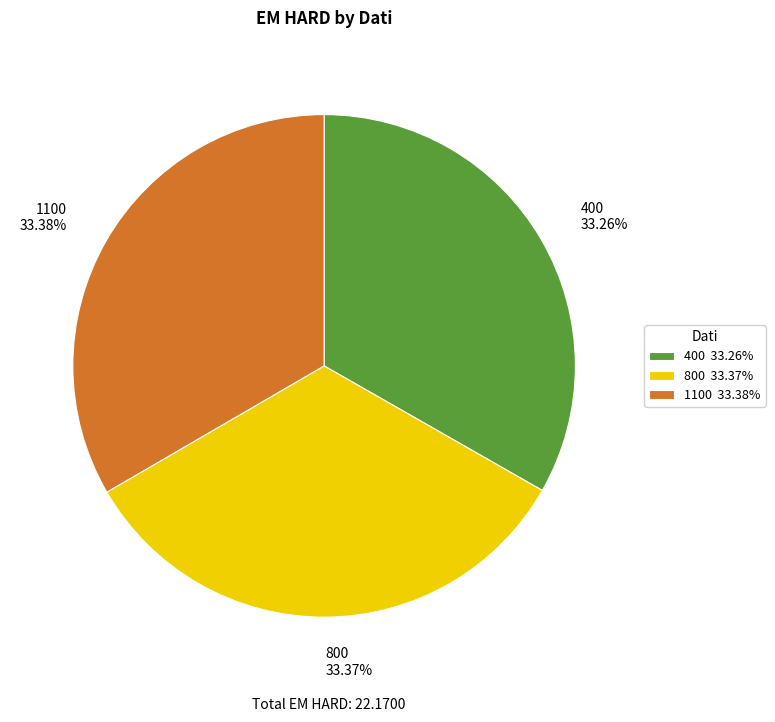

To the nearest percent, what percentage of the pie is 400?

33%